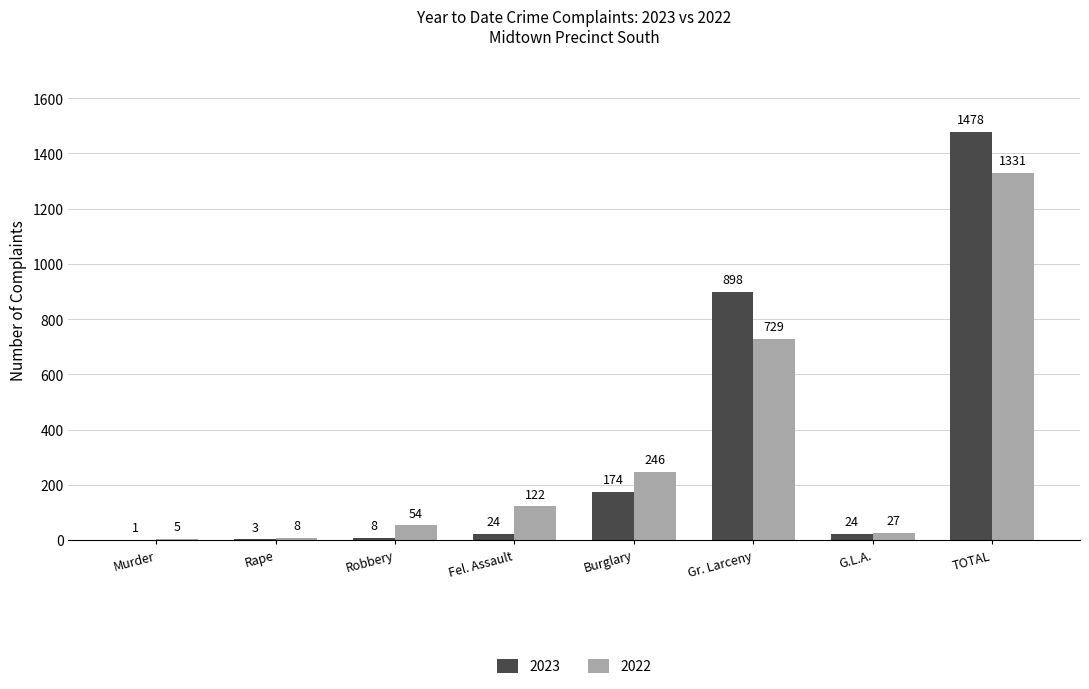

The 2023 series shows 898 at Gr. Larceny. True or false?

True